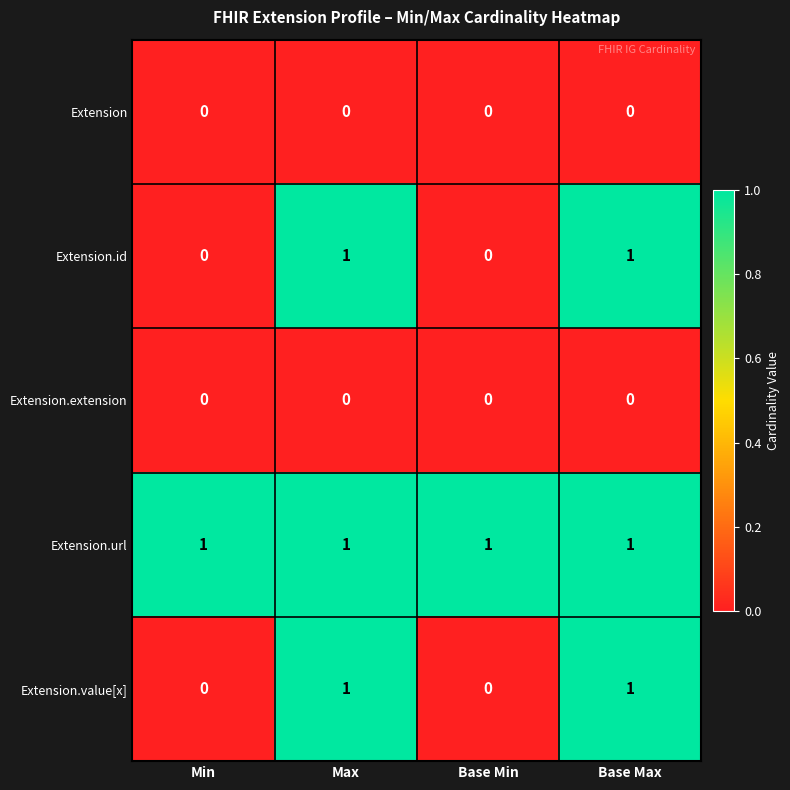

What is the spread (max minus min) of values at Base Max?

1